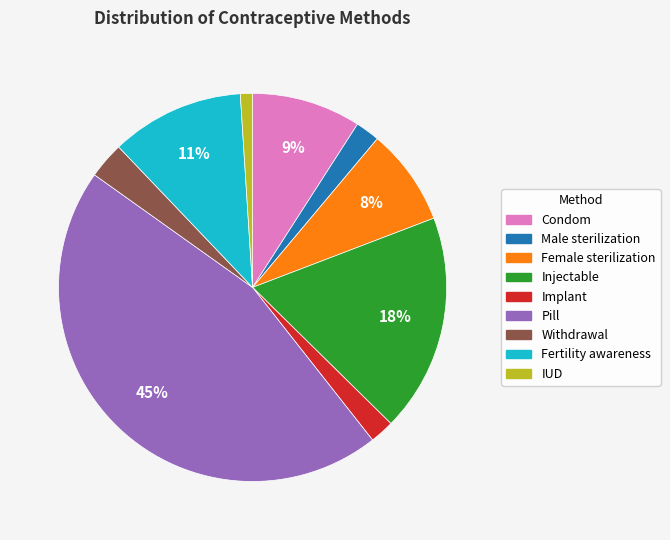

Combined, do Male sterilization and Implant account for over 50%?

No